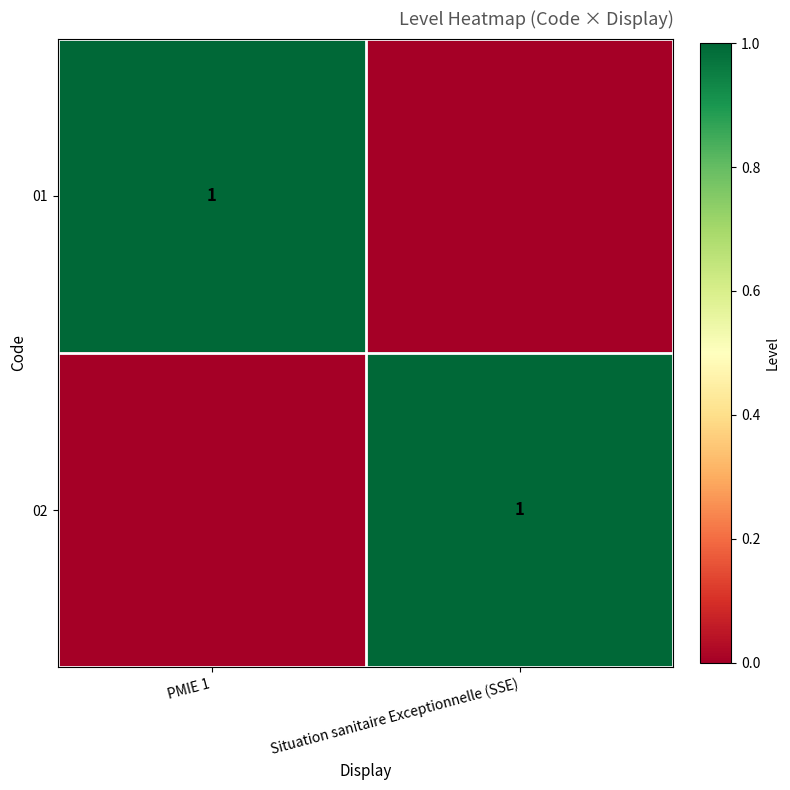

The 01 series shows 1 at PMIE 1. True or false?

True